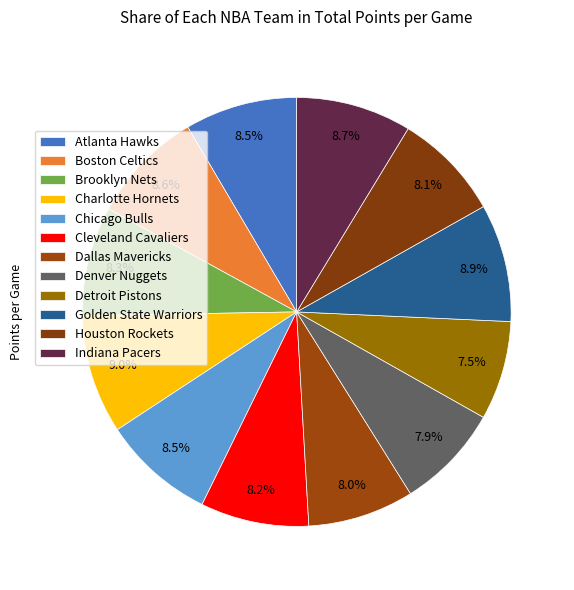

Count the number of slices in the pie.

12